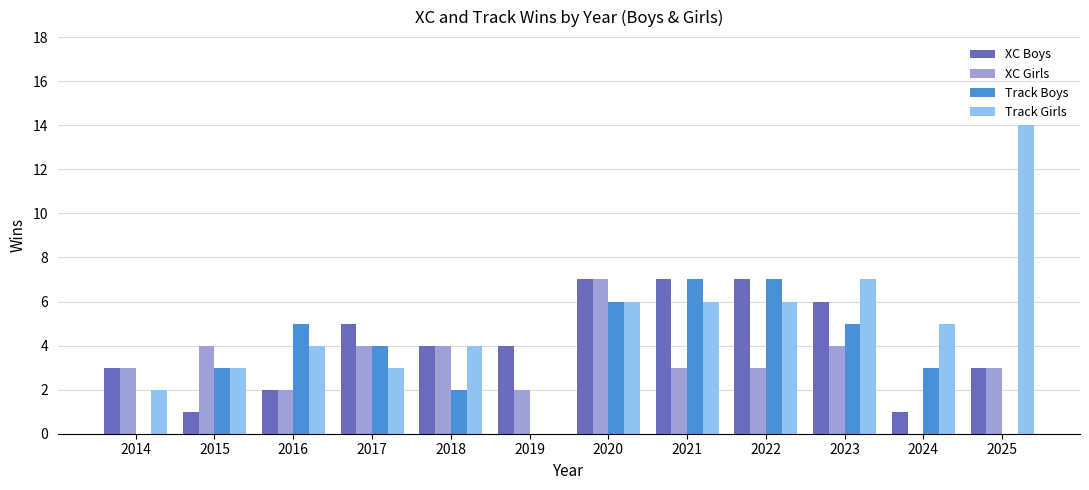

The value of XC Boys at 2014 is 3. True or false?

True